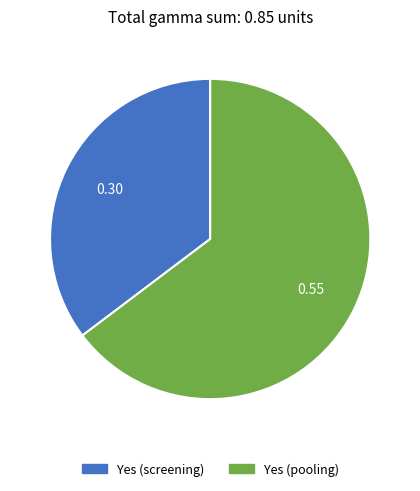

Is there a majority slice in this chart?

Yes